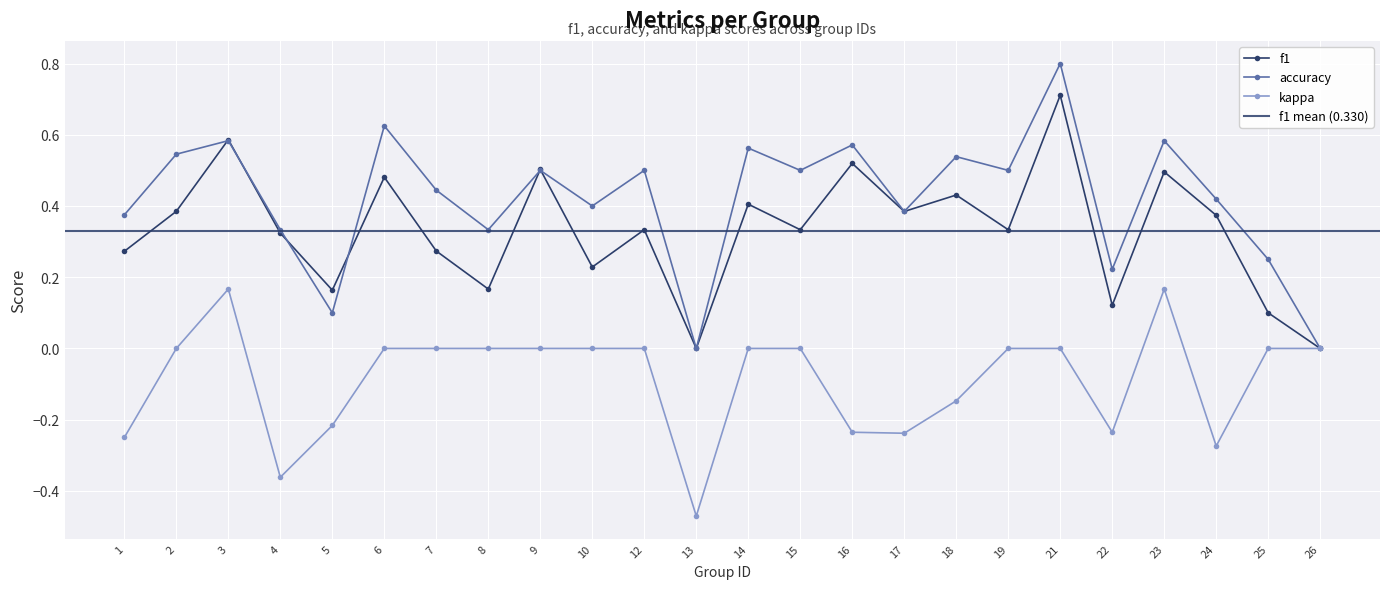

At which category is the sum across all series the highest?

21